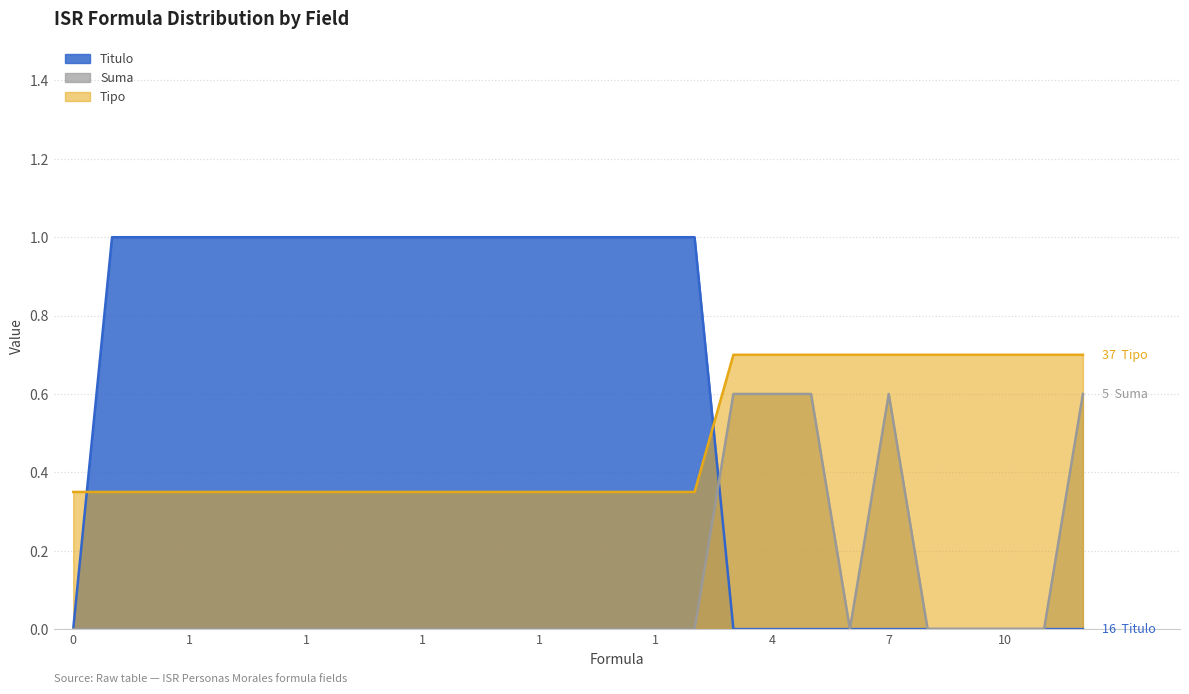

Reading left to right, what are all the values shown in this chart?

Titulo: 0=0.0	1=1.0	1=1.0	1=1.0	1=1.0	1=1.0	1=1.0	1=1.0	1=1.0	1=1.0	1=1.0	1=1.0	1=1.0	1=1.0	1=1.0	1=1.0	1=1.0	3=0.0	4=0.0	5=0.0	6=0.0	7=0.0	8=0.0	9=0.0	10=0.0	11=0.0	12=0.0
Suma: 0=0.0	1=0.0	1=0.0	1=0.0	1=0.0	1=0.0	1=0.0	1=0.0	1=0.0	1=0.0	1=0.0	1=0.0	1=0.0	1=0.0	1=0.0	1=0.0	1=0.0	3=0.6	4=0.6	5=0.6	6=0.0	7=0.6	8=0.0	9=0.0	10=0.0	11=0.0	12=0.6
Tipo: 0=0.3	1=0.3	1=0.3	1=0.3	1=0.3	1=0.3	1=0.3	1=0.3	1=0.3	1=0.3	1=0.3	1=0.3	1=0.3	1=0.3	1=0.3	1=0.3	1=0.3	3=0.7	4=0.7	5=0.7	6=0.7	7=0.7	8=0.7	9=0.7	10=0.7	11=0.7	12=0.7